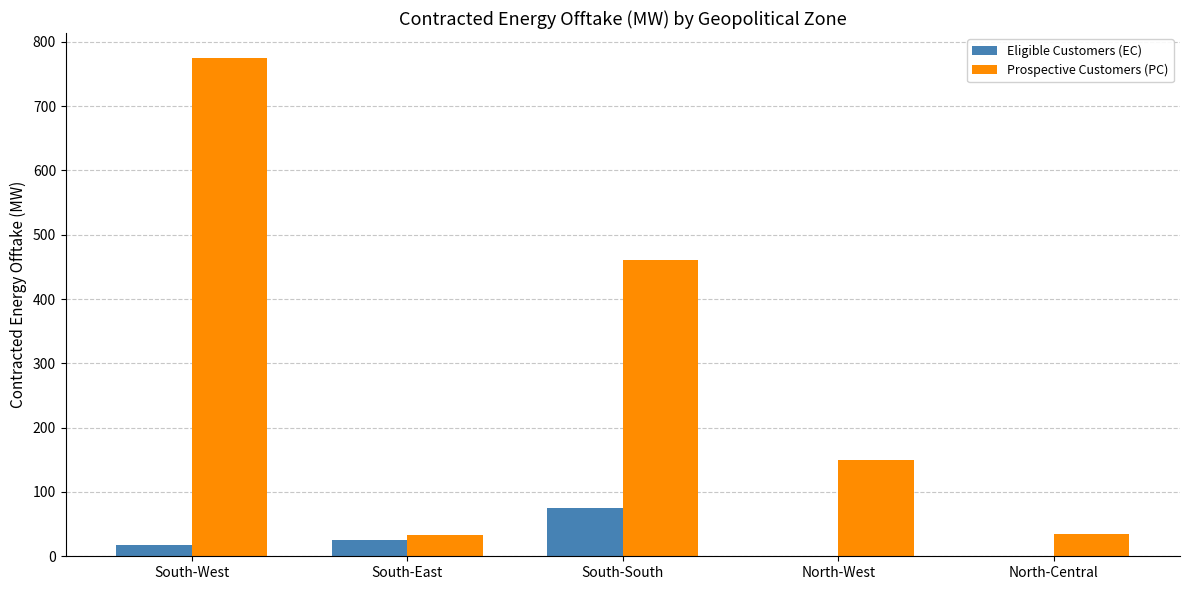

What is the sum of the Prospective Customers (PC) values at South-East and South-South?

493